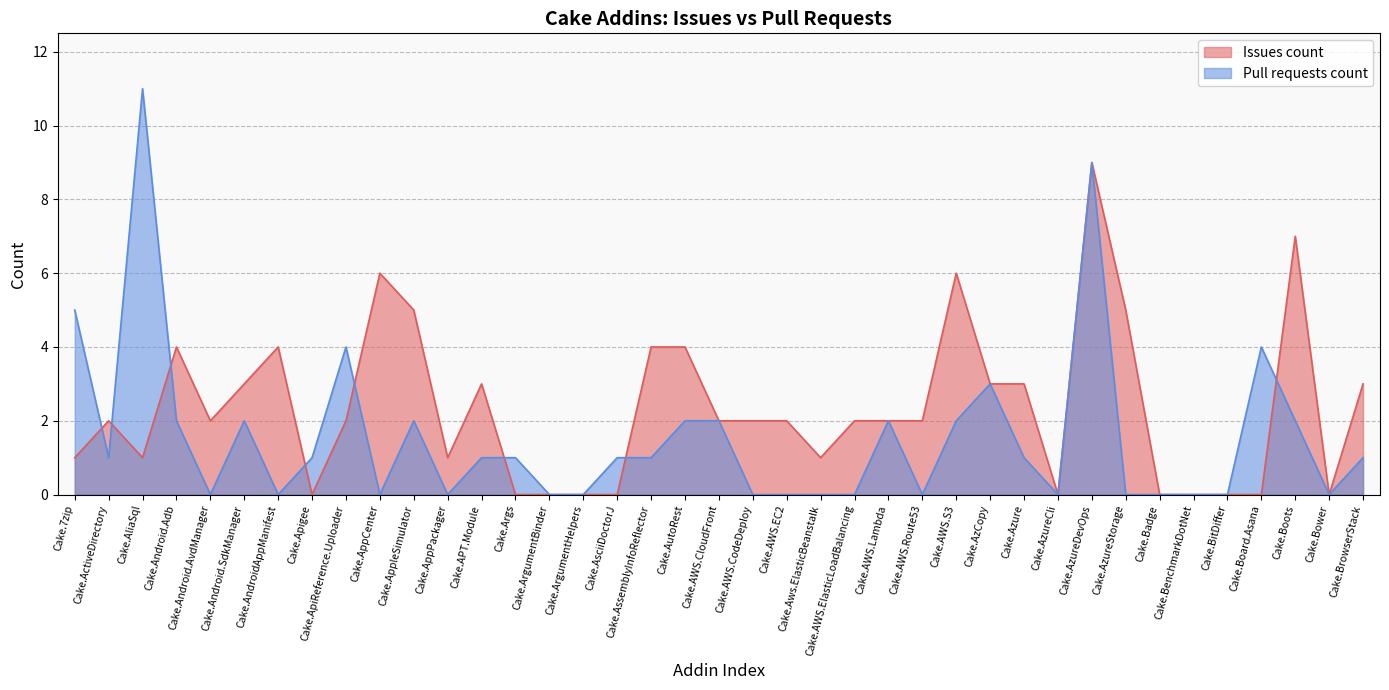

Rank the series at Cake.AWS.Route53 from lowest to highest value.

Pull requests count, Issues count